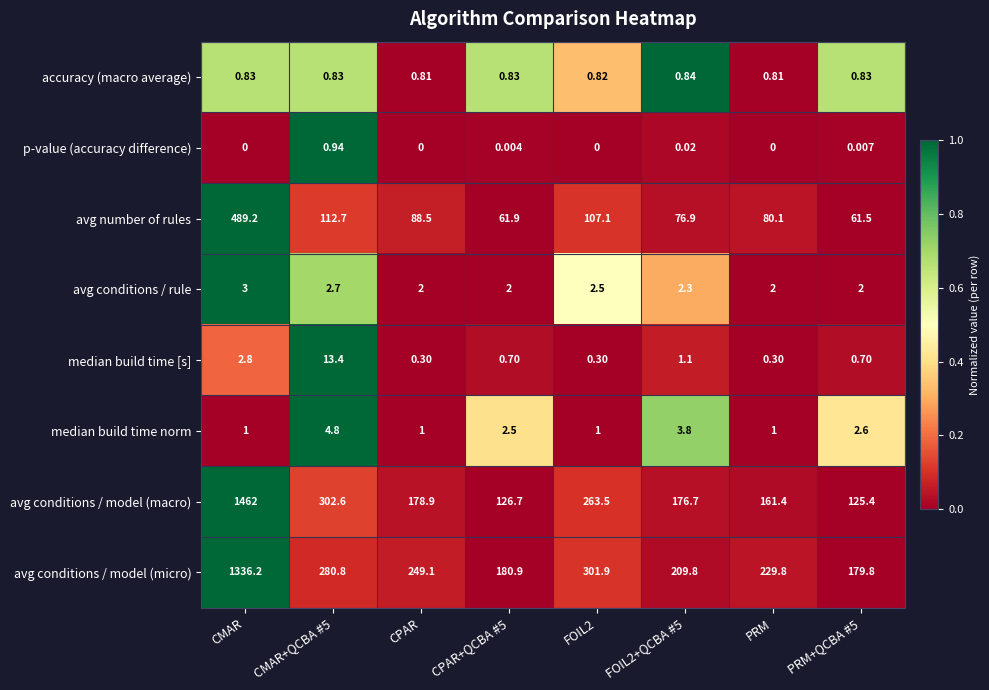

Which series changed the most between CPAR+QCBA #5 and FOIL2+QCBA #5?

avg conditions / model (macro)